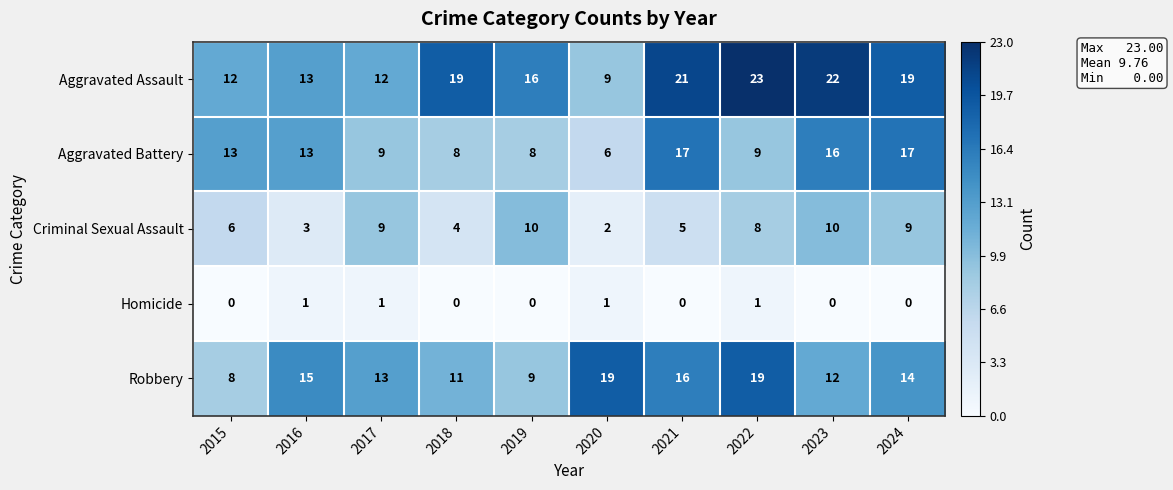

Is it true that Aggravated Assault equals 4 at 2015?

False